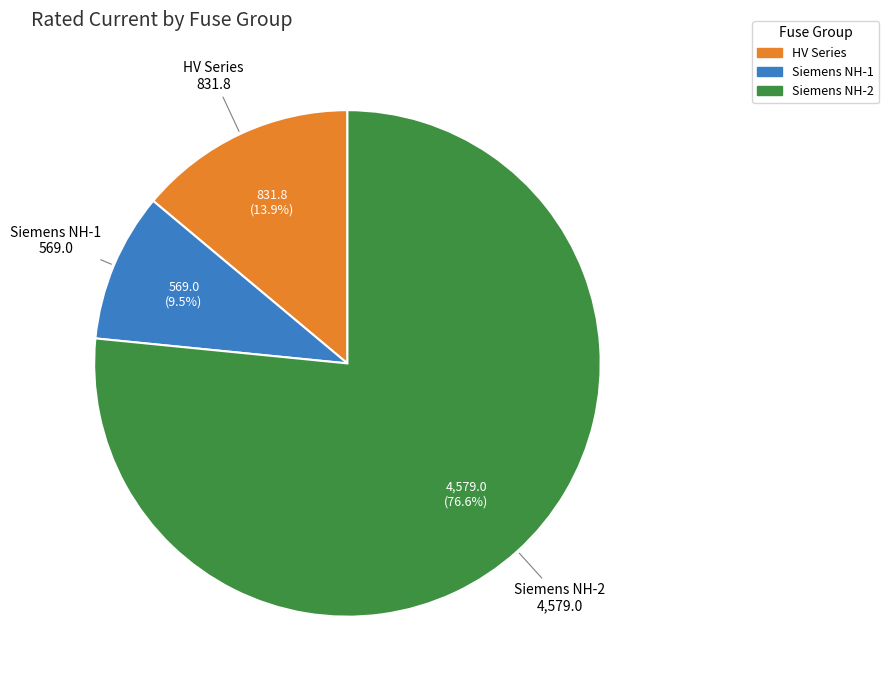

Is there any slice that represents more than half of the pie?

Yes